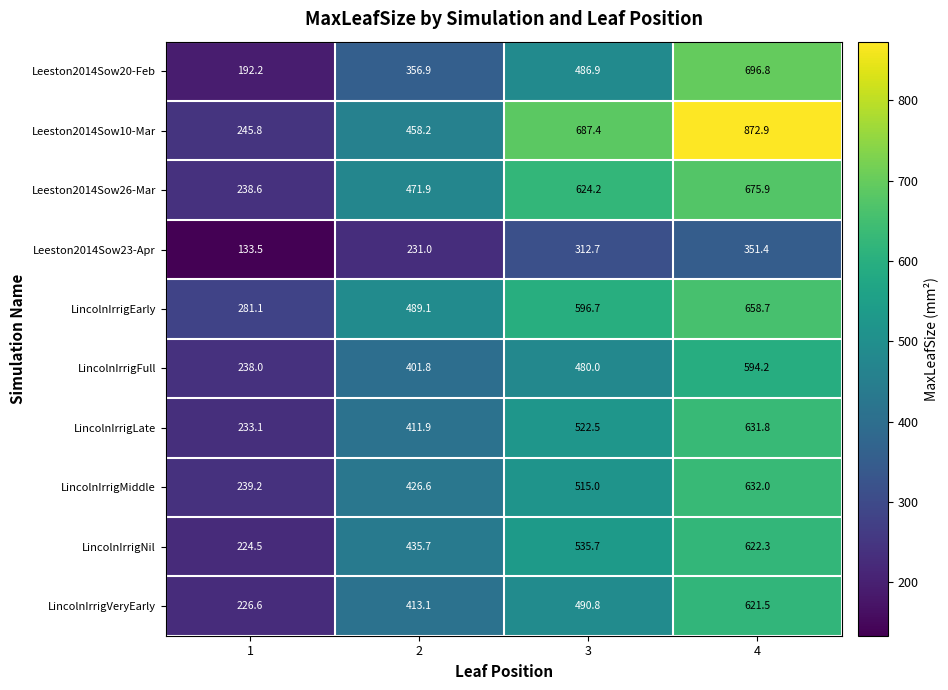

True or false: LincolnIrrigVeryEarly has a value of 1043.6 at 4.

False